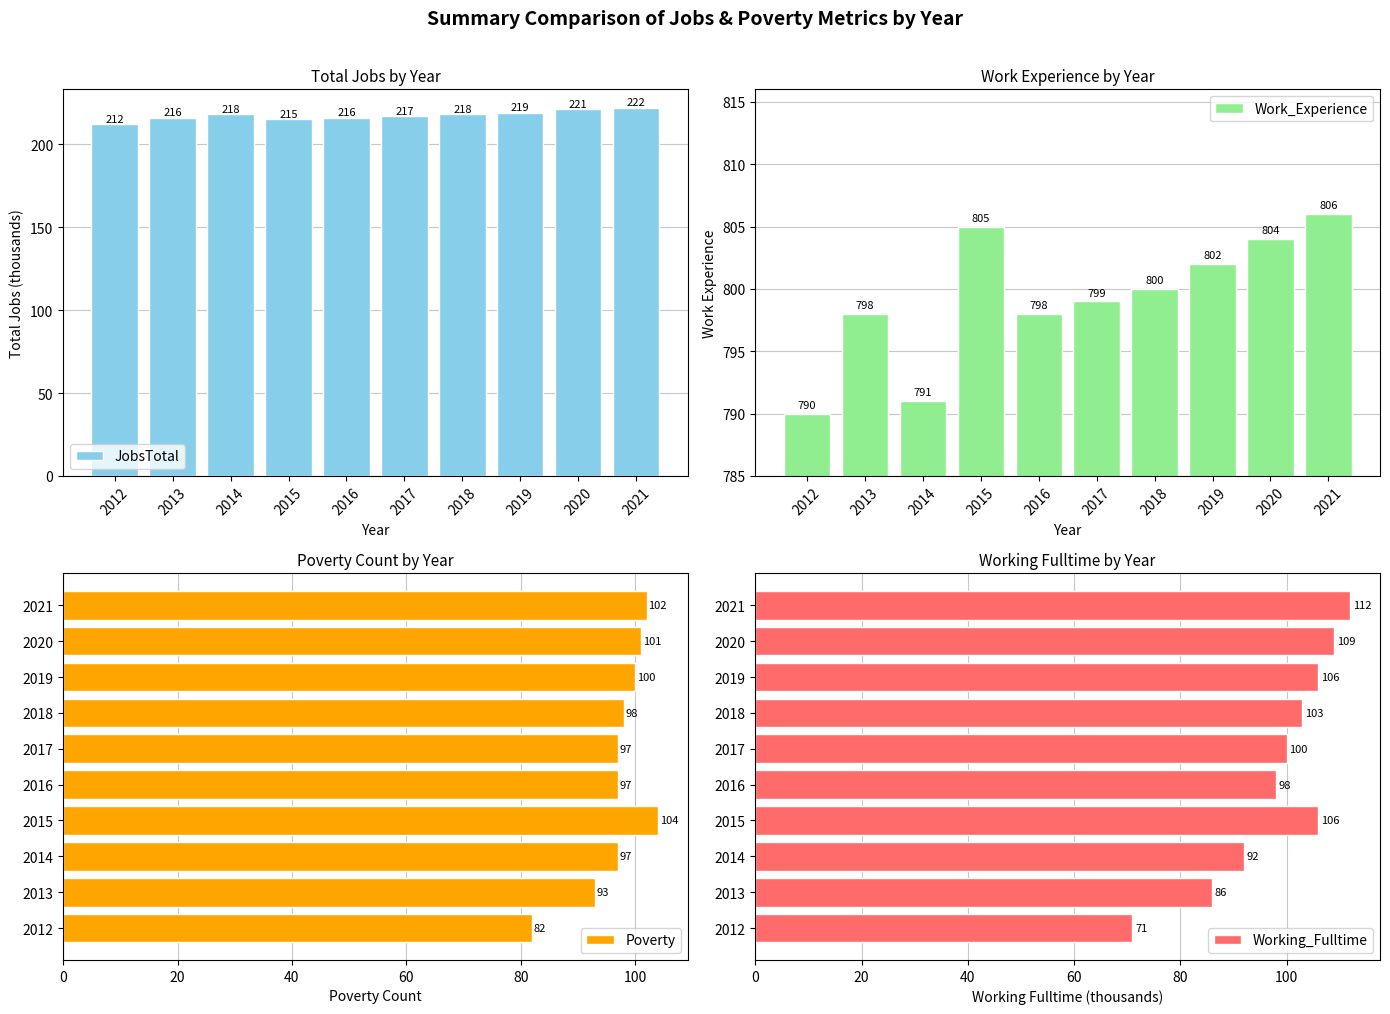

Reading left to right, transcribe all the data shown in this chart.

JobsTotal: 212	216	218	215	216	217	218	219	221	222
Work_Experience: 790	798	791	805	798	799	800	802	804	806
Poverty: 82	93	97	104	97	97	98	100	101	102
Working_Fulltime: 71	86	92	106	98	100	103	106	109	112